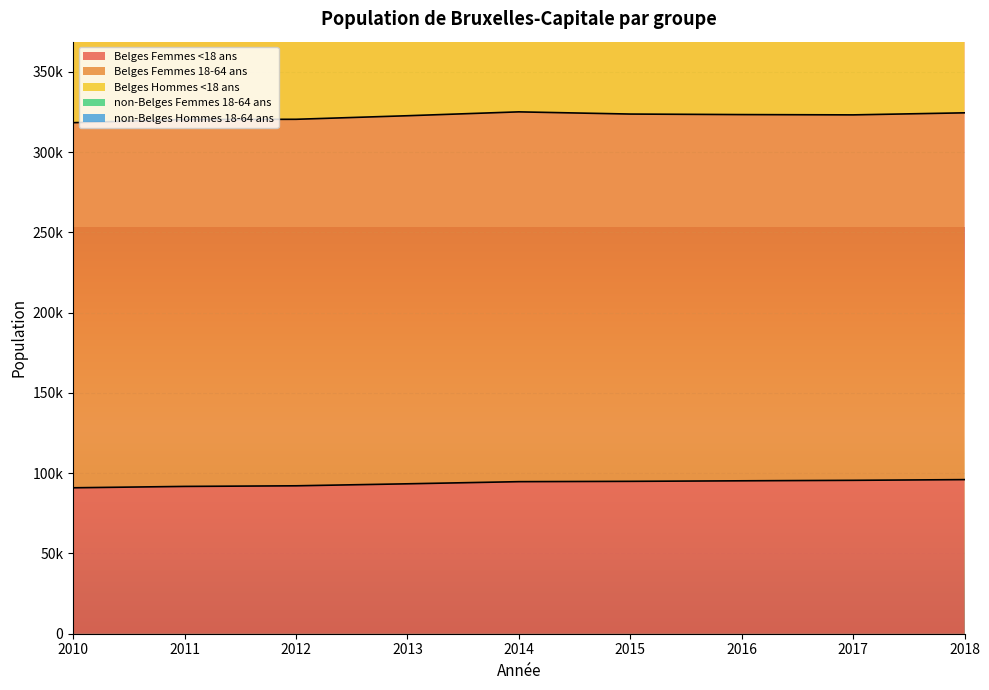

How many data points in Belges Hommes <18 ans are above 568731?

4